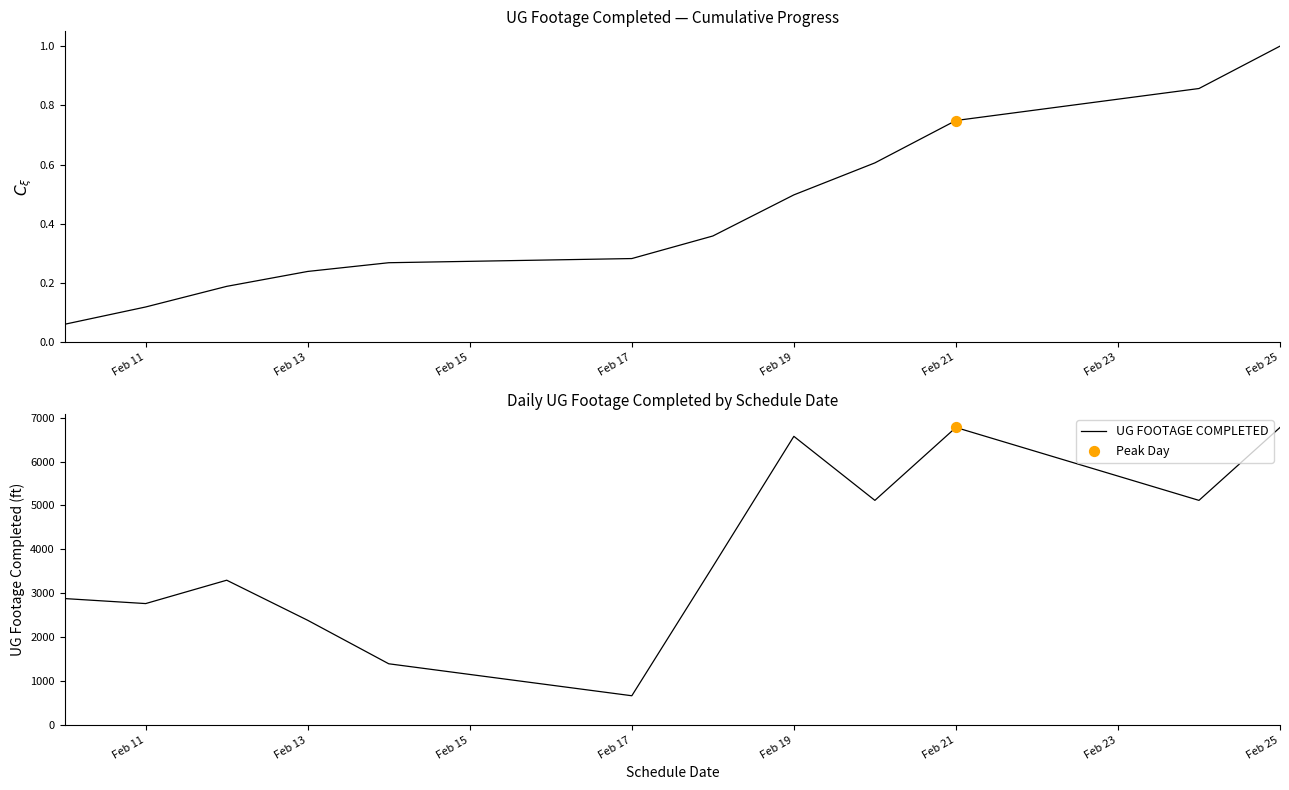

Which series has the largest total across all categories?

UG FOOTAGE COMPLETED